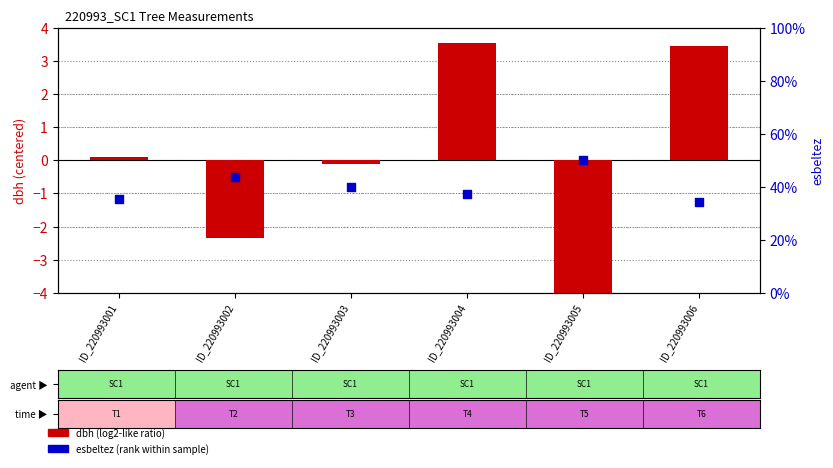

Which series has the largest Y range (max minus min)?

esbeltez